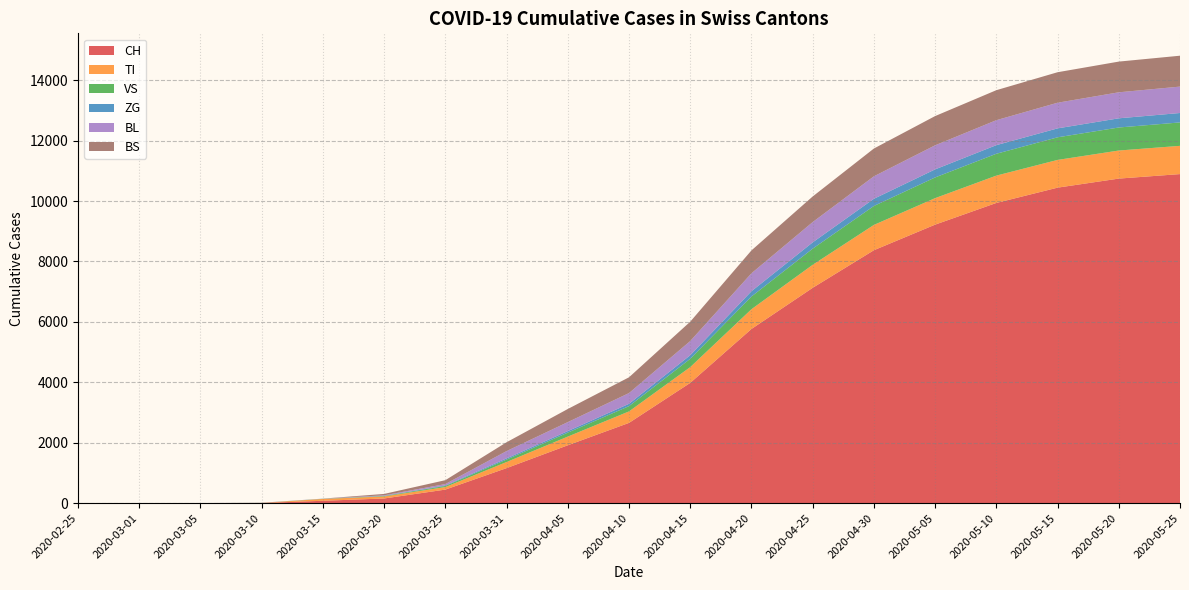

Reading left to right, list all the values displayed in this chart.

CH: 2020-02-25=0	2020-03-01=0	2020-03-05=2	2020-03-10=6	2020-03-15=79	2020-03-20=155	2020-03-25=449	2020-03-31=1160	2020-04-05=1916	2020-04-10=2657	2020-04-15=3981	2020-04-20=5765	2020-04-25=7127	2020-04-30=8371	2020-05-05=9218	2020-05-10=9936	2020-05-15=10442	2020-05-20=10742	2020-05-25=10891
TI: 2020-02-25=0	2020-03-01=0	2020-03-05=0	2020-03-10=0	2020-03-15=61	2020-03-20=67	2020-03-25=85	2020-03-31=202	2020-04-05=287	2020-04-10=380	2020-04-15=522	2020-04-20=654	2020-04-25=762	2020-04-30=838	2020-05-05=877	2020-05-10=905	2020-05-15=918	2020-05-20=929	2020-05-25=935
VS: 2020-02-25=0	2020-03-01=0	2020-03-05=2	2020-03-10=2	2020-03-15=6	2020-03-20=15	2020-03-25=35	2020-03-31=81	2020-04-05=131	2020-04-10=174	2020-04-15=274	2020-04-20=420	2020-04-25=534	2020-04-30=627	2020-05-05=685	2020-05-10=723	2020-05-15=748	2020-05-20=762	2020-05-25=775
ZG: 2020-02-25=0	2020-03-01=0	2020-03-05=0	2020-03-10=0	2020-03-15=0	2020-03-20=5	2020-03-25=18	2020-03-31=39	2020-04-05=51	2020-04-10=78	2020-04-15=119	2020-04-20=175	2020-04-25=208	2020-04-30=238	2020-05-05=267	2020-05-10=285	2020-05-15=296	2020-05-20=304	2020-05-25=312
BL: 2020-02-25=0	2020-03-01=0	2020-03-05=0	2020-03-10=2	2020-03-15=5	2020-03-20=18	2020-03-25=46	2020-03-31=242	2020-04-05=298	2020-04-10=355	2020-04-15=470	2020-04-20=594	2020-04-25=672	2020-04-30=744	2020-05-05=797	2020-05-10=826	2020-05-15=849	2020-05-20=861	2020-05-25=874
BS: 2020-02-25=0	2020-03-01=0	2020-03-05=0	2020-03-10=4	2020-03-15=0	2020-03-20=46	2020-03-25=128	2020-03-31=292	2020-04-05=434	2020-04-10=522	2020-04-15=640	2020-04-20=757	2020-04-25=847	2020-04-30=919	2020-05-05=967	2020-05-10=993	2020-05-15=1009	2020-05-20=1016	2020-05-25=1022